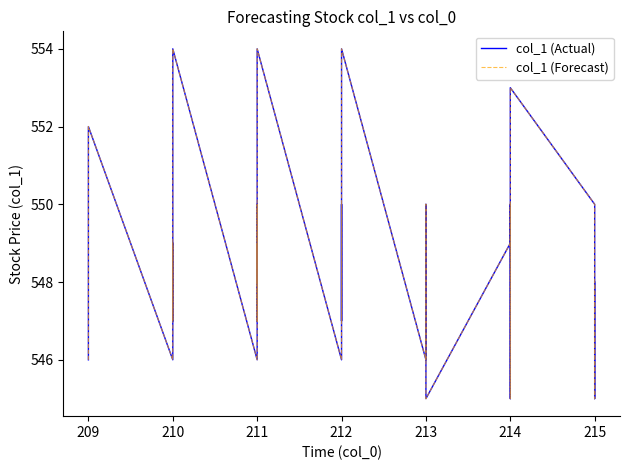

How many lines are shown in the chart?

2